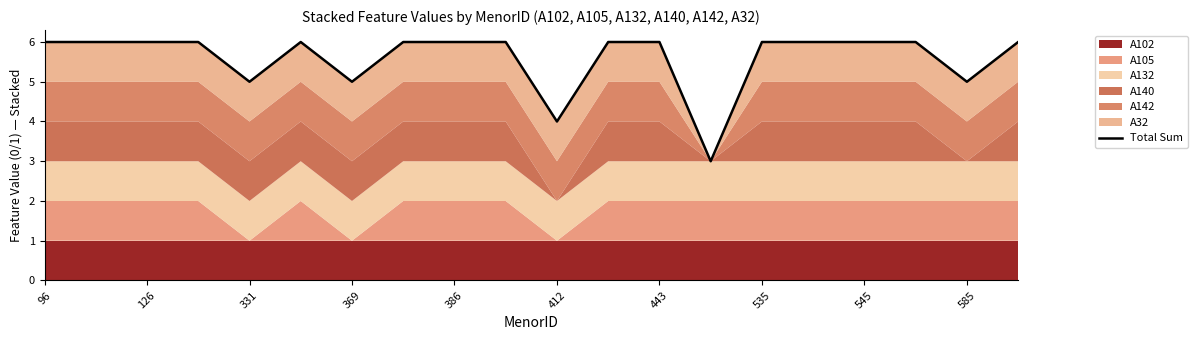

How many points are higher than both their immediate neighbors (excluding endpoints)?

1